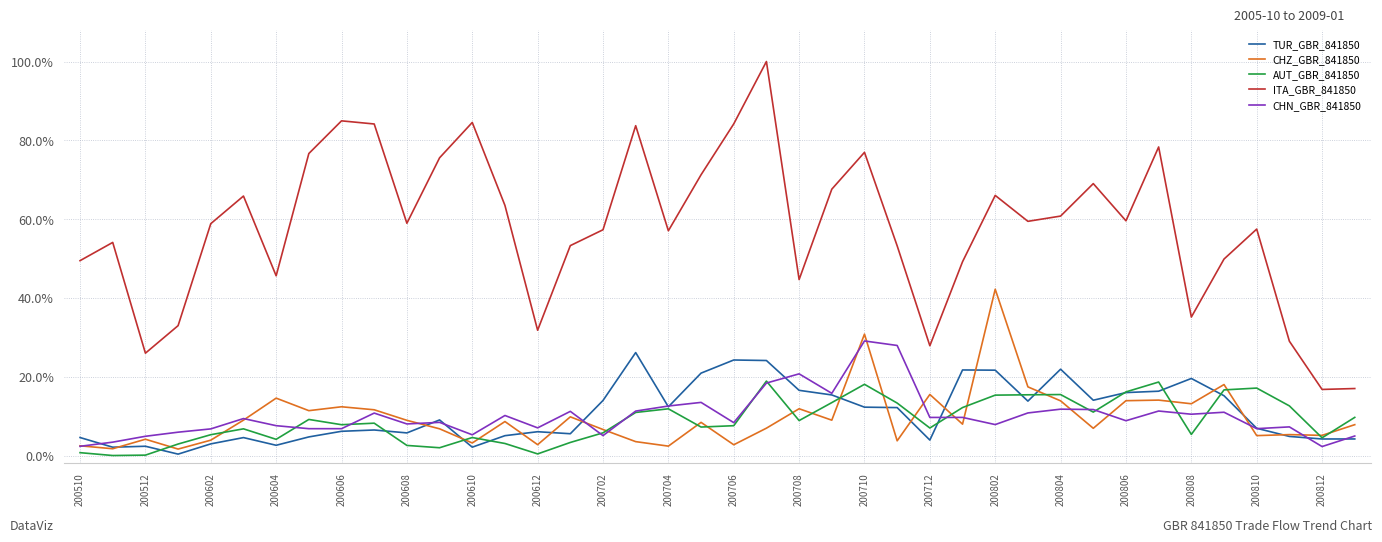

What is the sum of all AUT_GBR_841850 values?

354.0